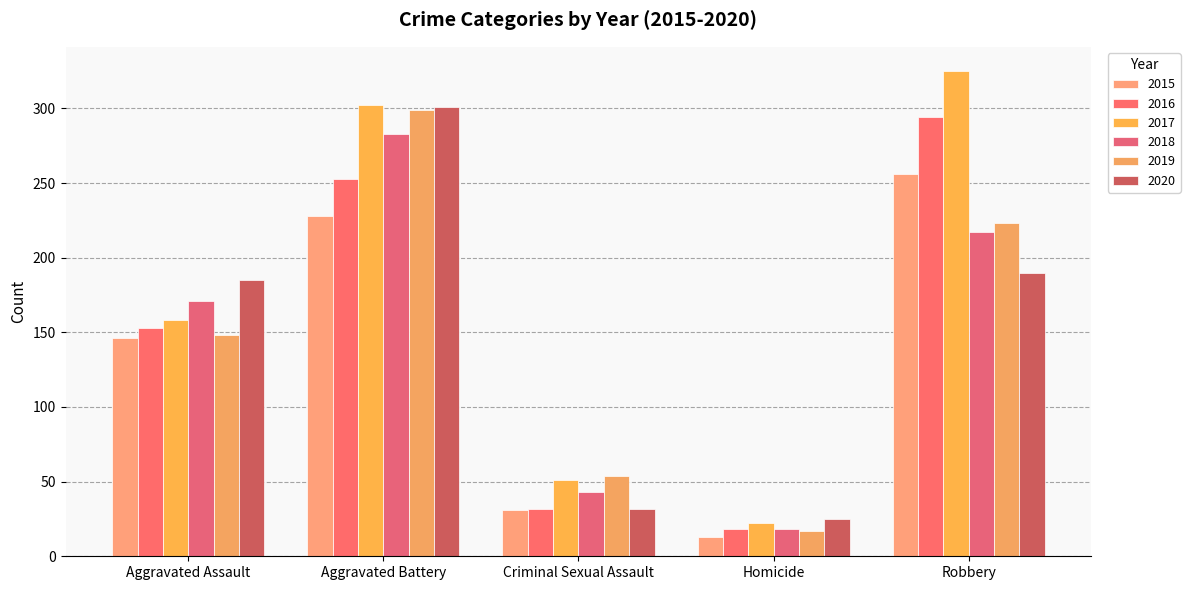

How many bars are there in each group?

6